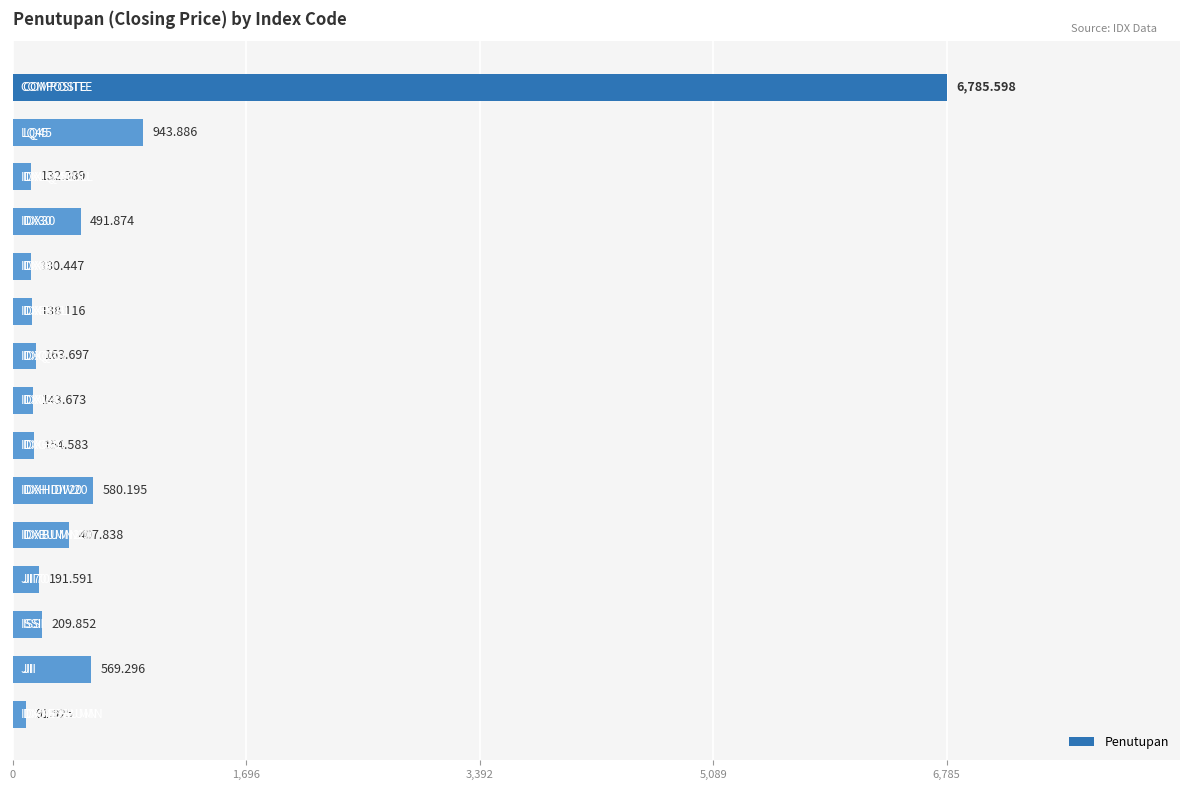

How many values are below 191?

7